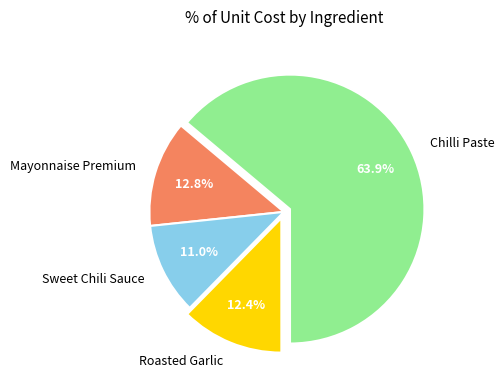

Is Chilli Paste the majority of the pie?

Yes